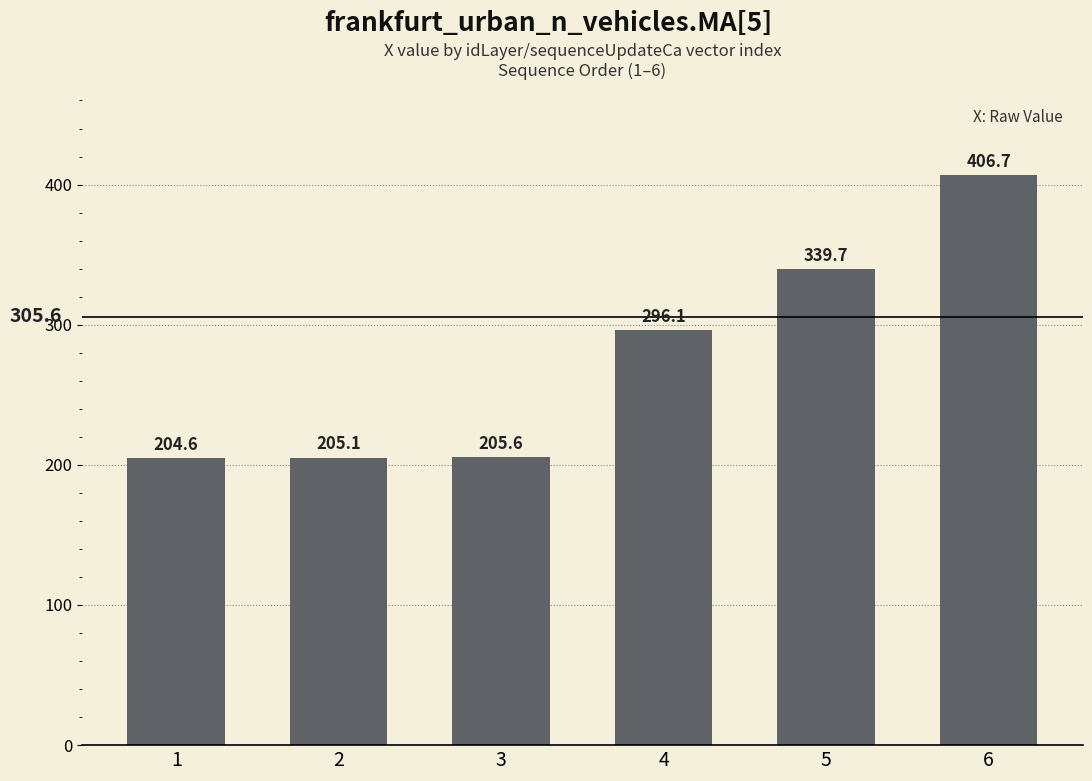

What is the difference between the values at 2 and 3?

0.5